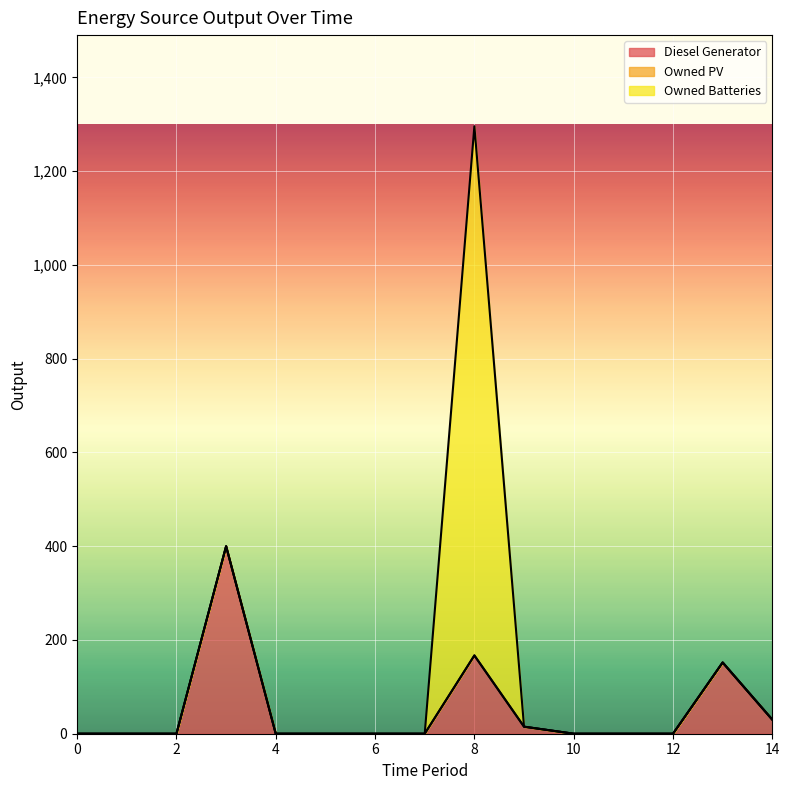

What is the value of the Diesel Generator point at the 10th from the left?

15.0